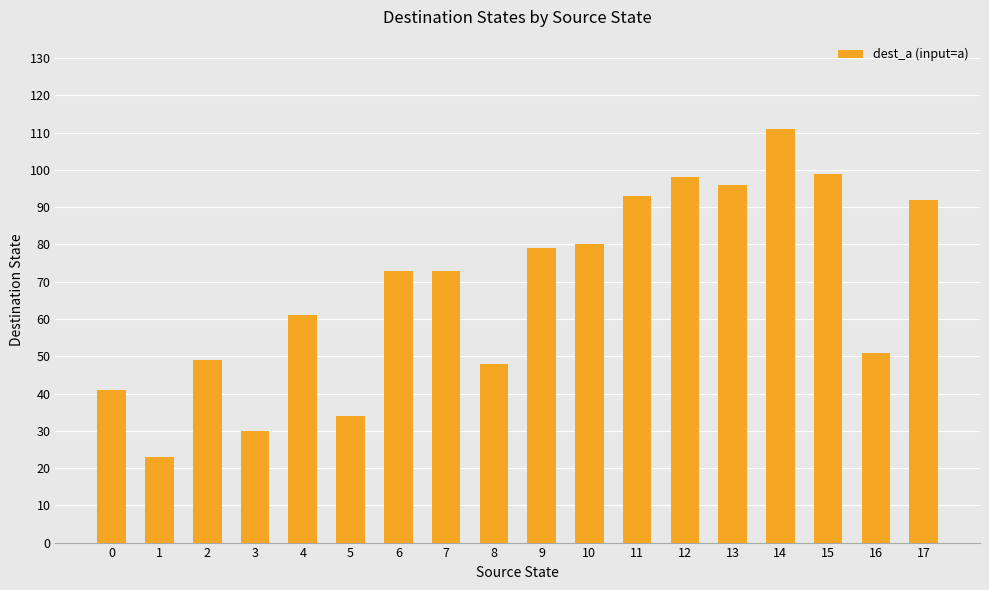

What is the difference between the maximum and minimum values?

88